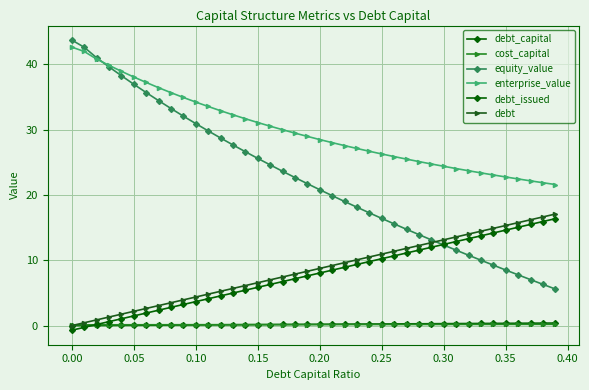

How many lines are shown in the chart?

6